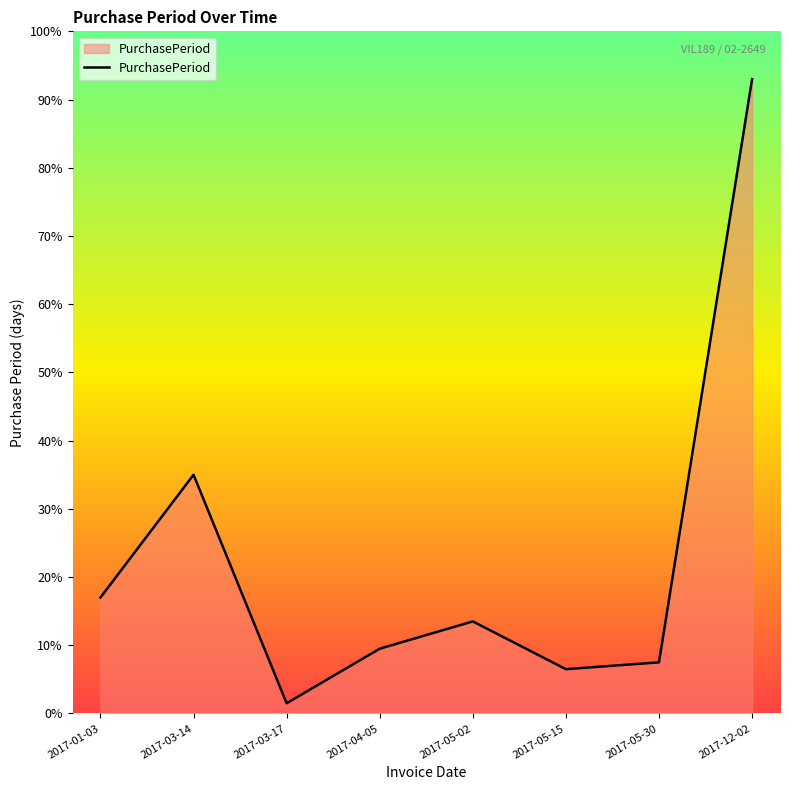

Reading left to right, transcribe all the data shown in this chart.

2017-01-03=34	2017-03-14=70	2017-03-17=3	2017-04-05=19	2017-05-02=27	2017-05-15=13	2017-05-30=15	2017-12-02=186